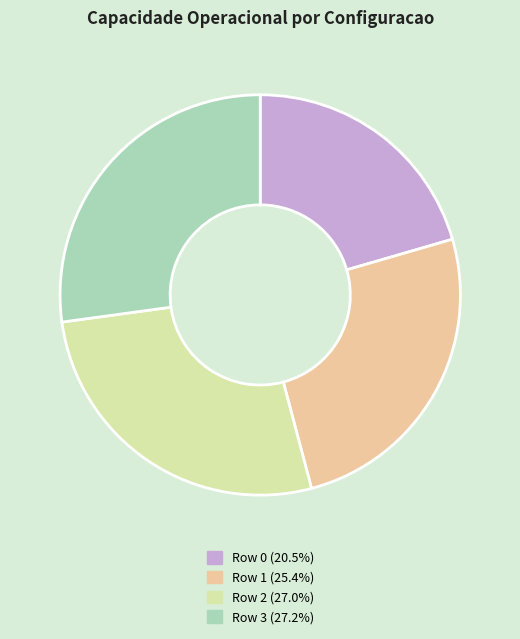

Count the number of slices in the pie.

4